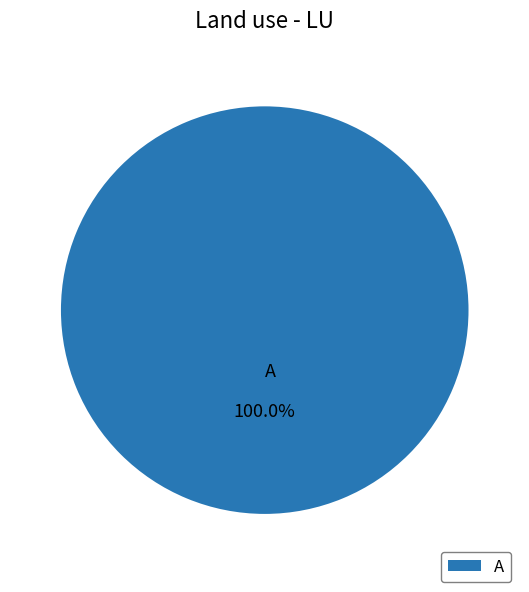

Rank the categories by value from highest to lowest.

A